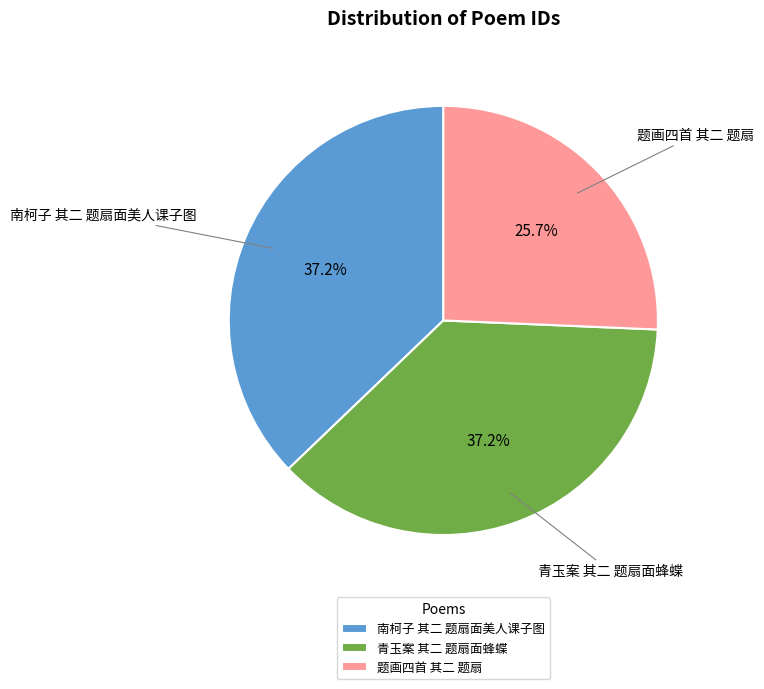

To the nearest percent, what percentage of the pie is 题画四首 其二 题扇?

26%